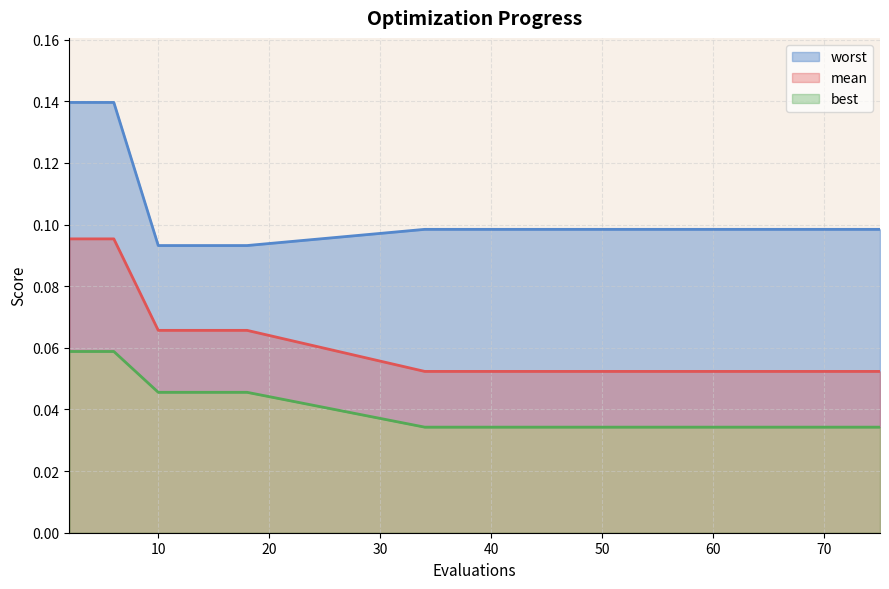

Which series changed the most between 4 and 50?

mean